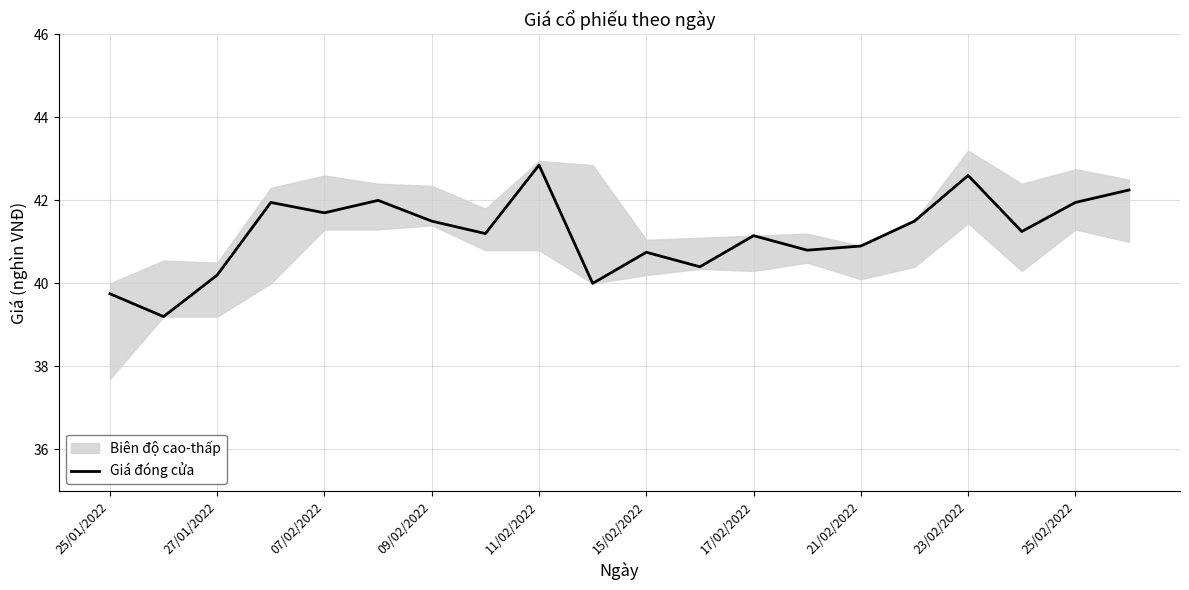

True or false: Giá đóng cửa has a value of 9.9 at 25/01/2022.

False